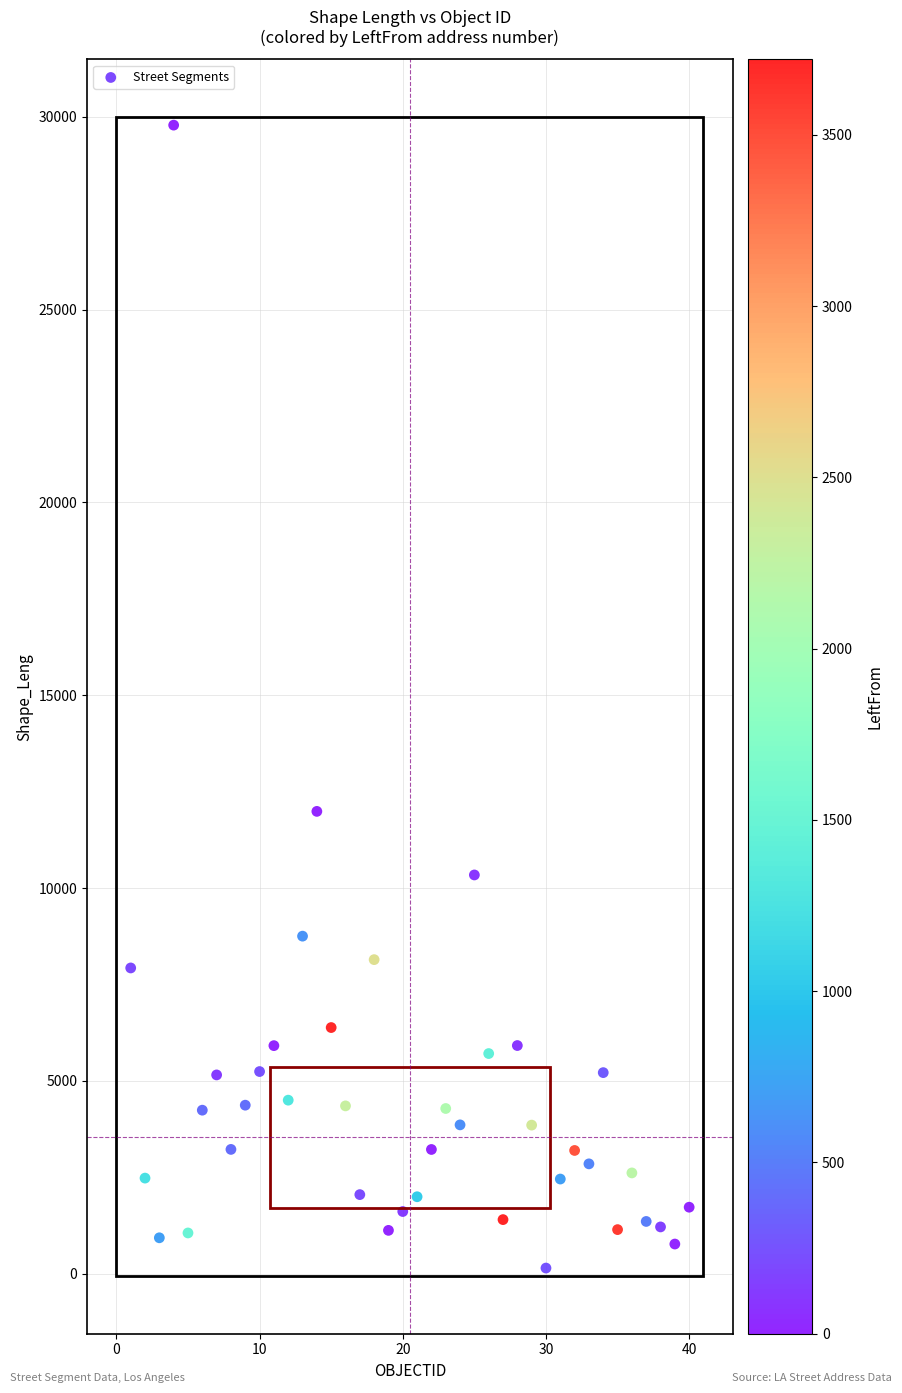

What is the range of X values (max minus min)?

39.0